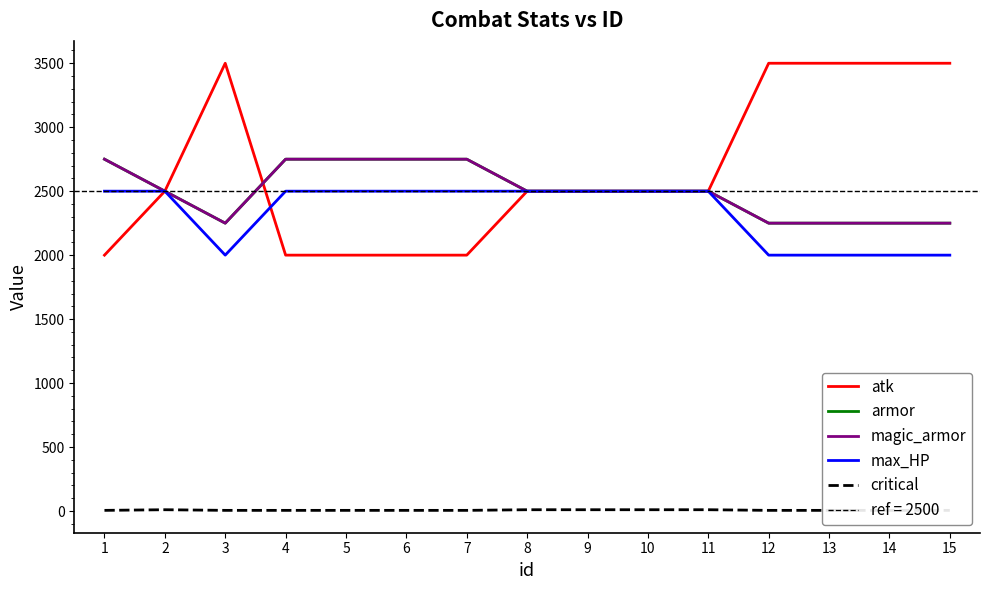

Count the number of data series in this chart.

5